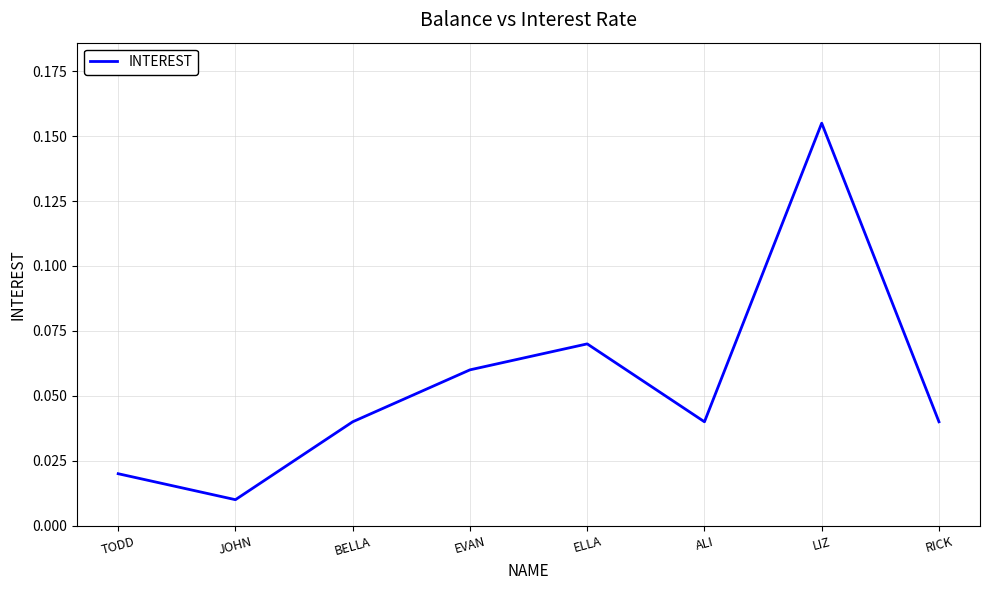

Where is the data nearest to the value 0?

JOHN